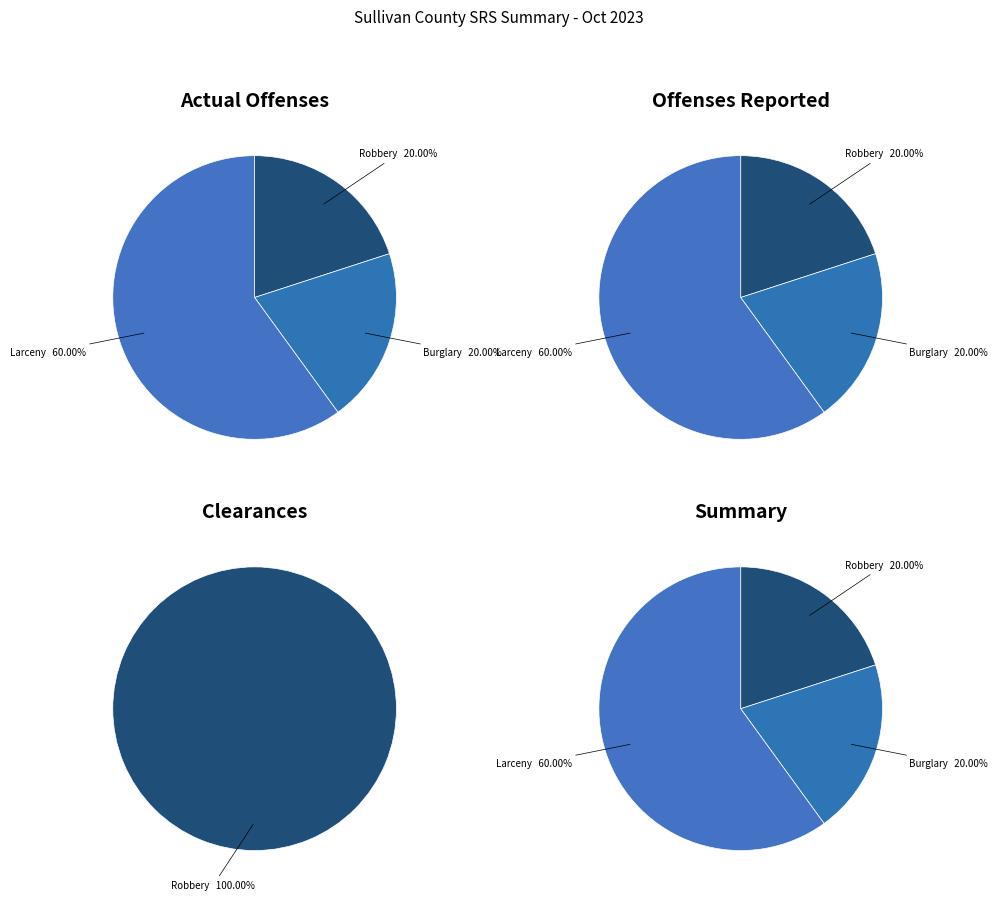

Combined, what portion of the pie is Burglary and Robbery?

40.0%